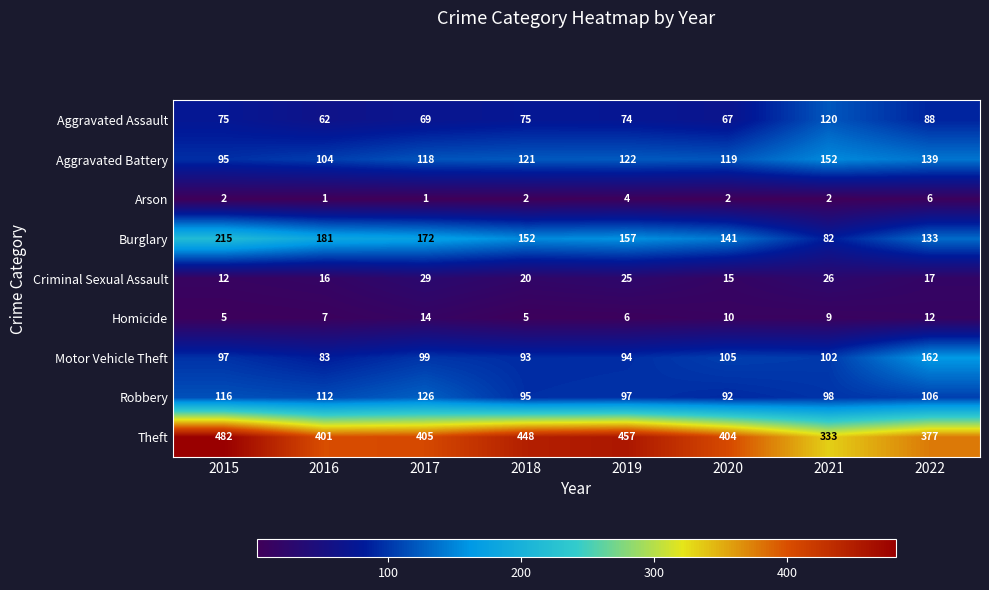

Which series has the largest range (max minus min)?

Theft